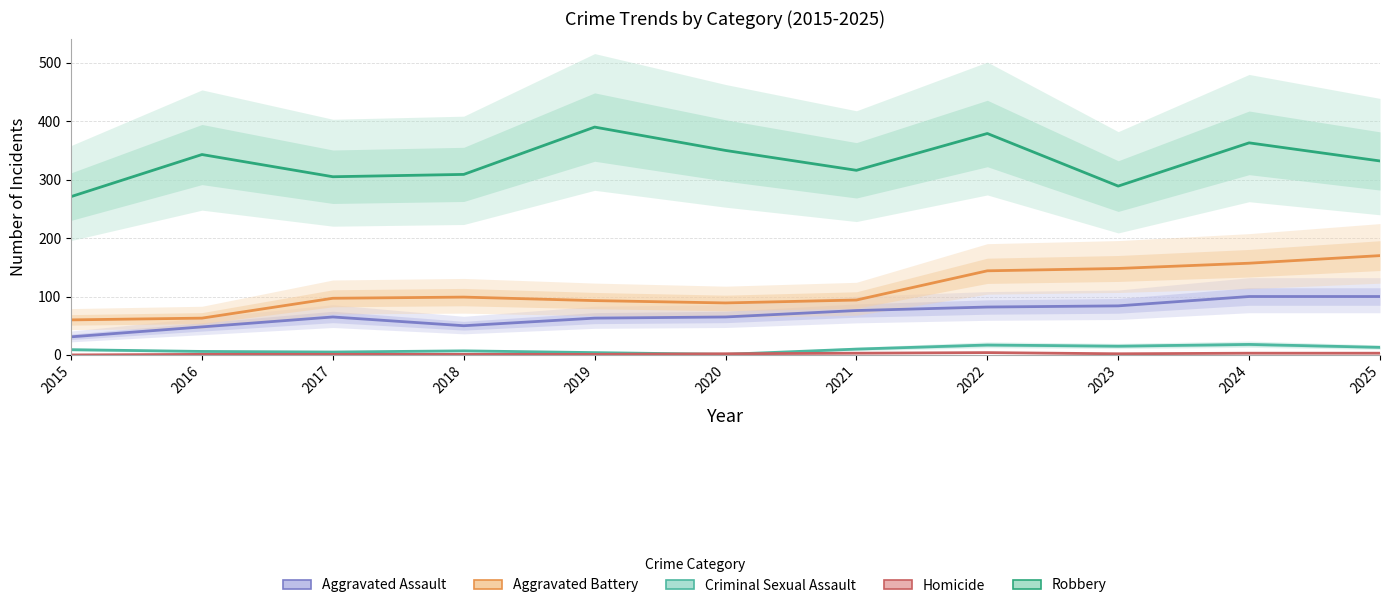

What is the difference between the maximum and minimum values in the Aggravated Assault series?

69